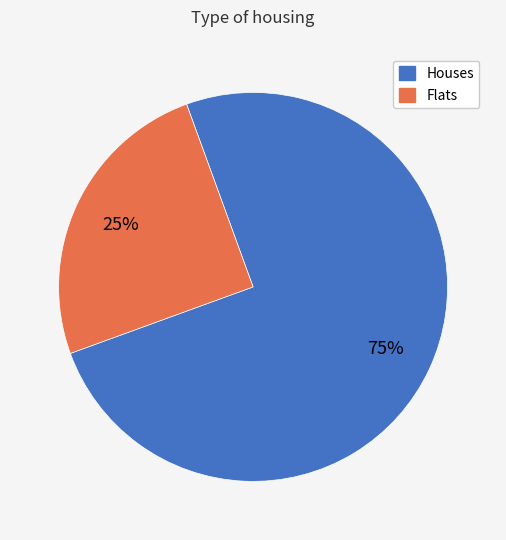

How many slices are in this pie chart?

2